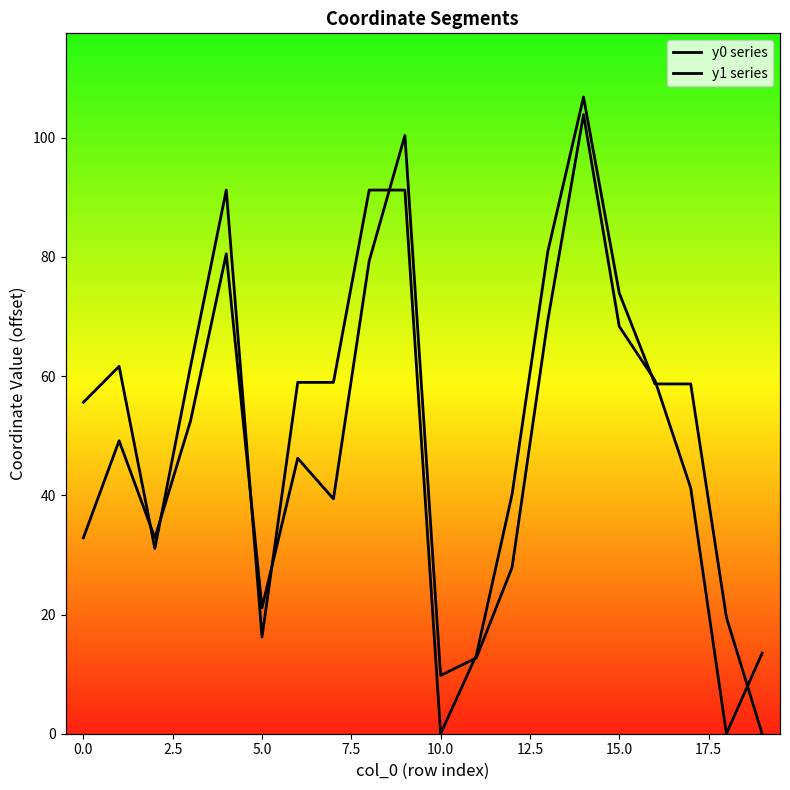

Is the value of y0 series at 2.5 greater than the value of y1 series at 10?

Yes